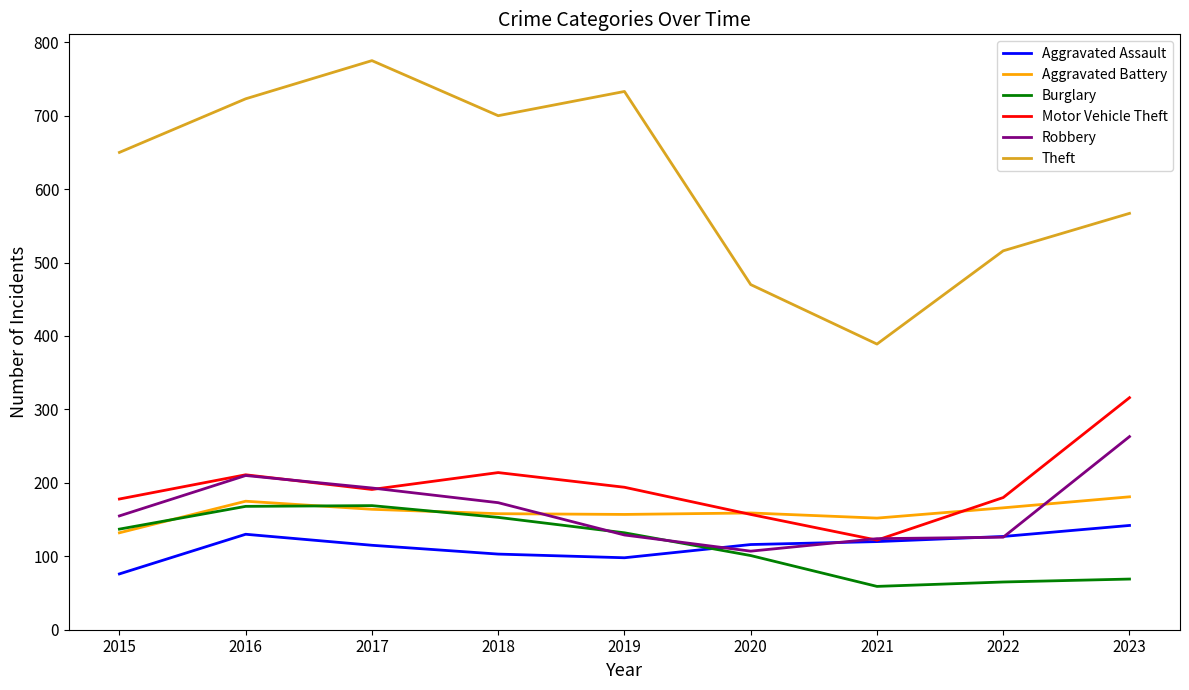

Which series changed the most between 2020 and 2023?

Motor Vehicle Theft